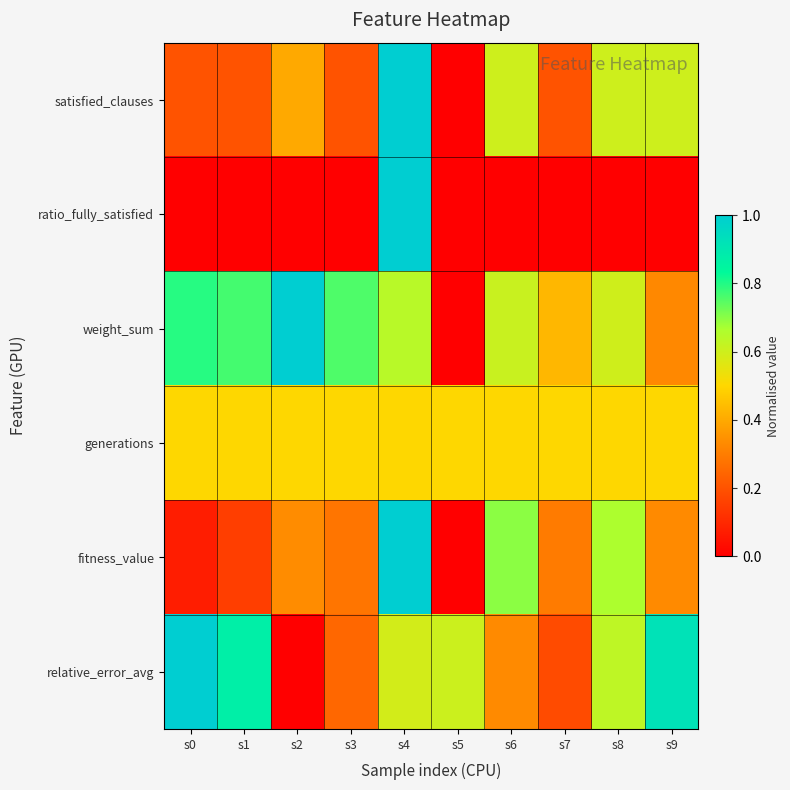

What is the maximum value shown in the chart?

1.0